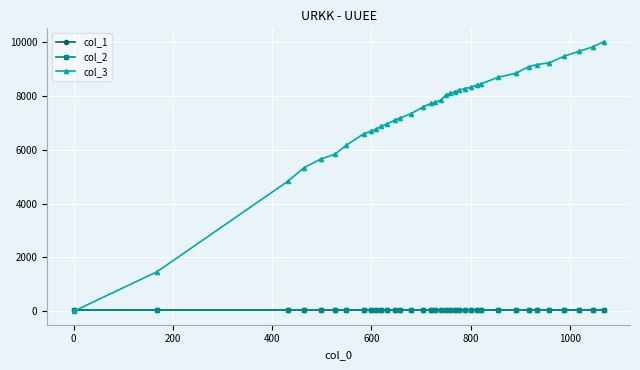

What is the maximum value shown in the chart?

10020.0